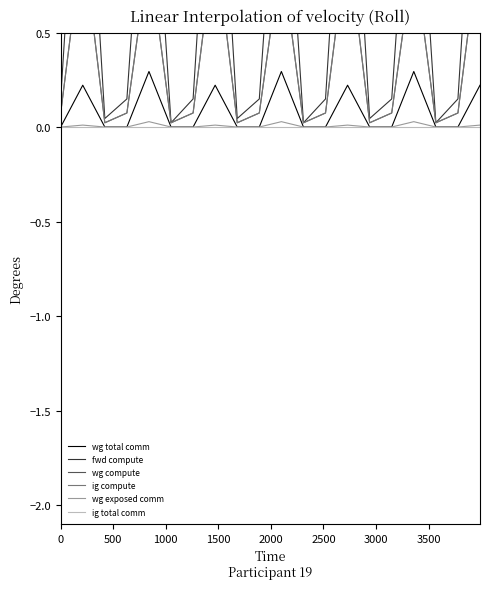

Does the chart display data point markers on the line(s)?

No